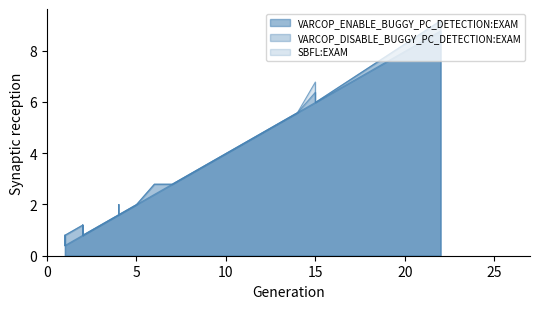

At how many categories does at least one series exceed 8?

1